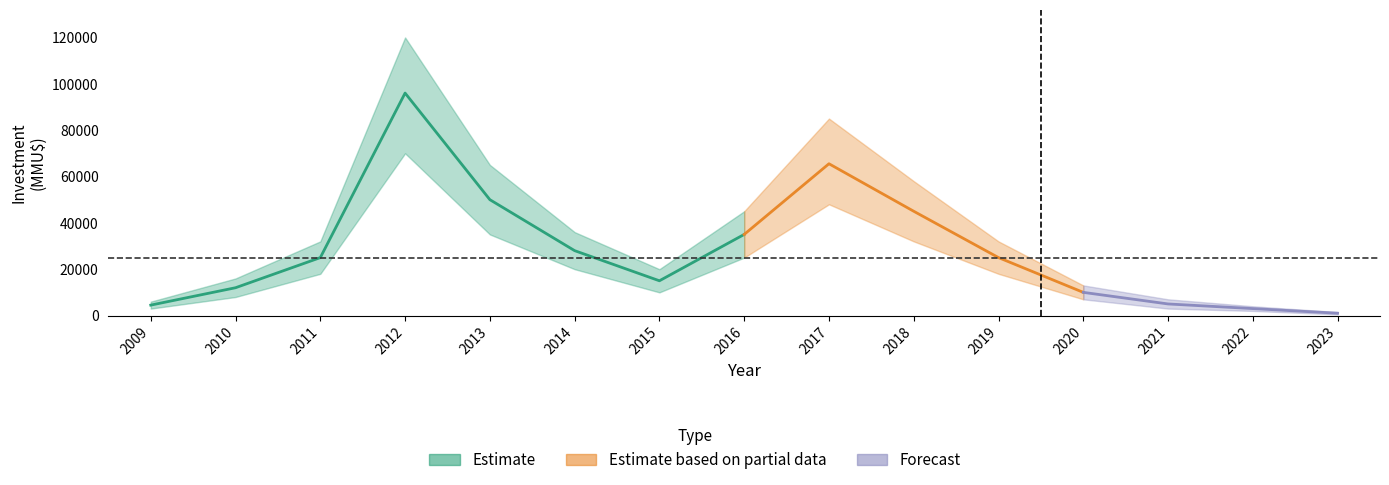

How many data points in invest_lower are less than 18000?

7